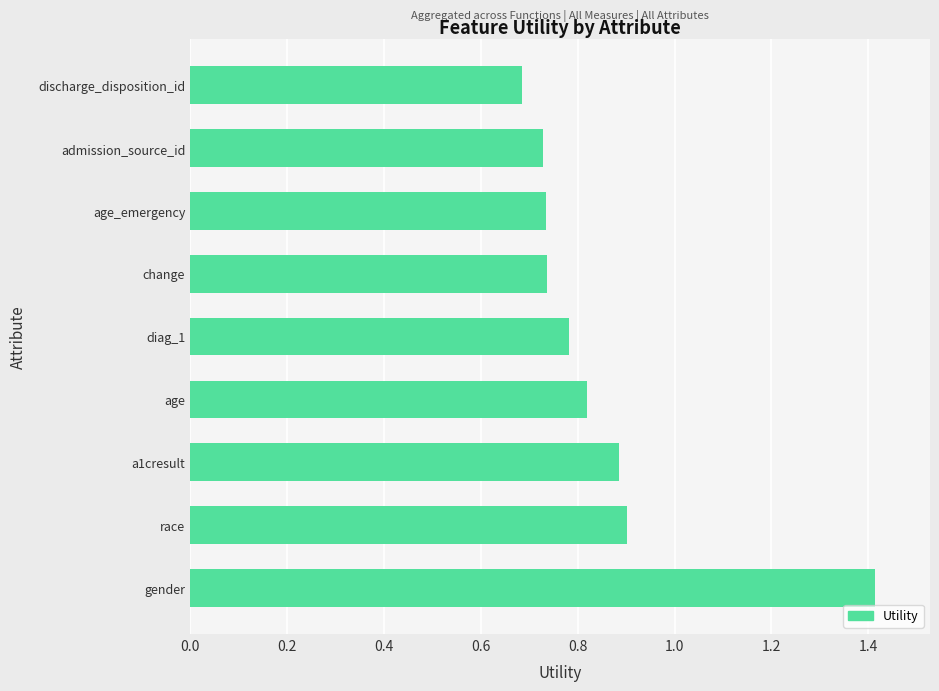

Which category has the highest value across all series?

gender